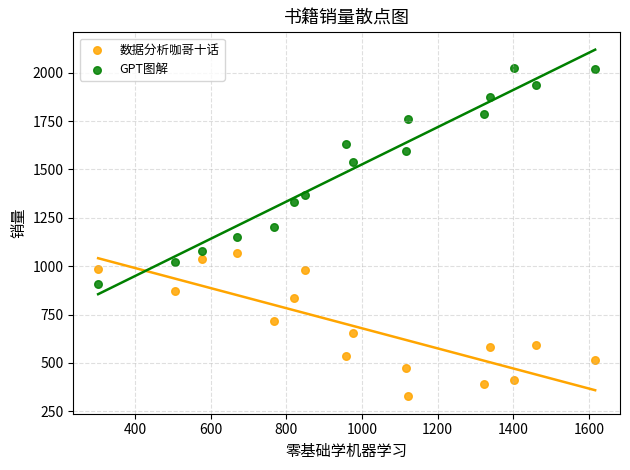

Which series reaches the maximum Y coordinate?

GPT图解